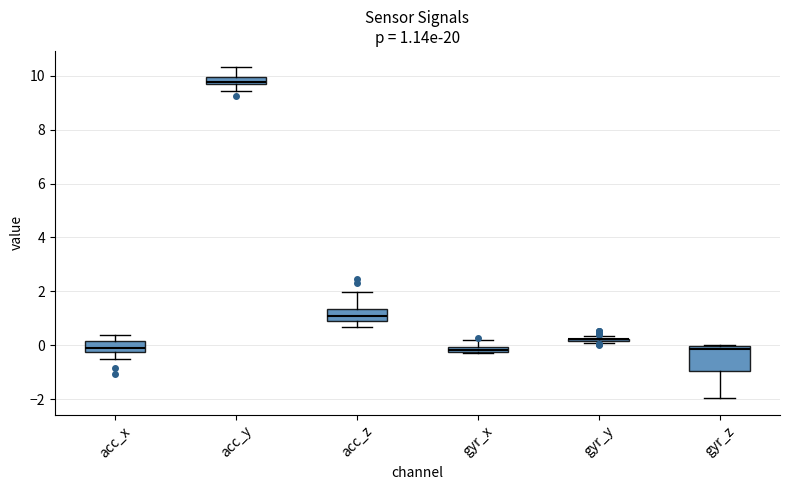

Which box is the tallest, from its lower edge to its upper edge?

gyr_z